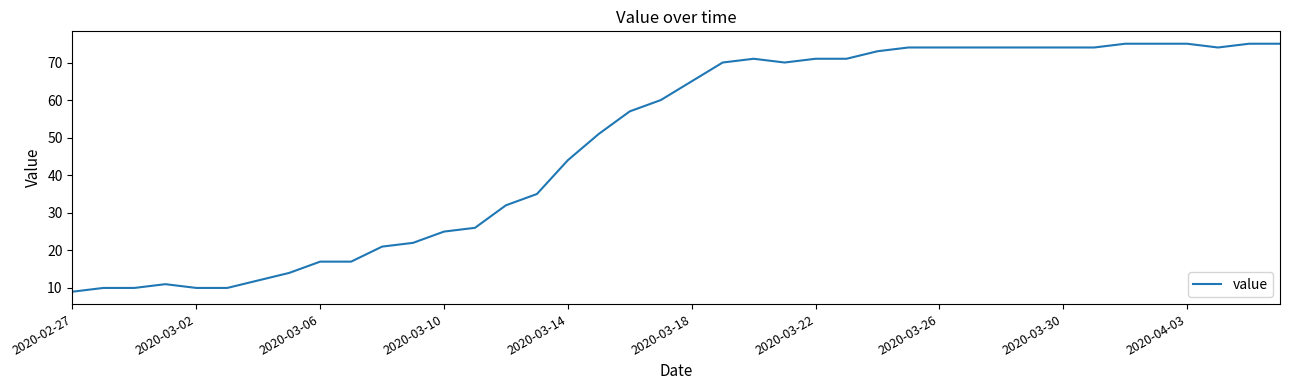

Count the number of categories in the chart.

40